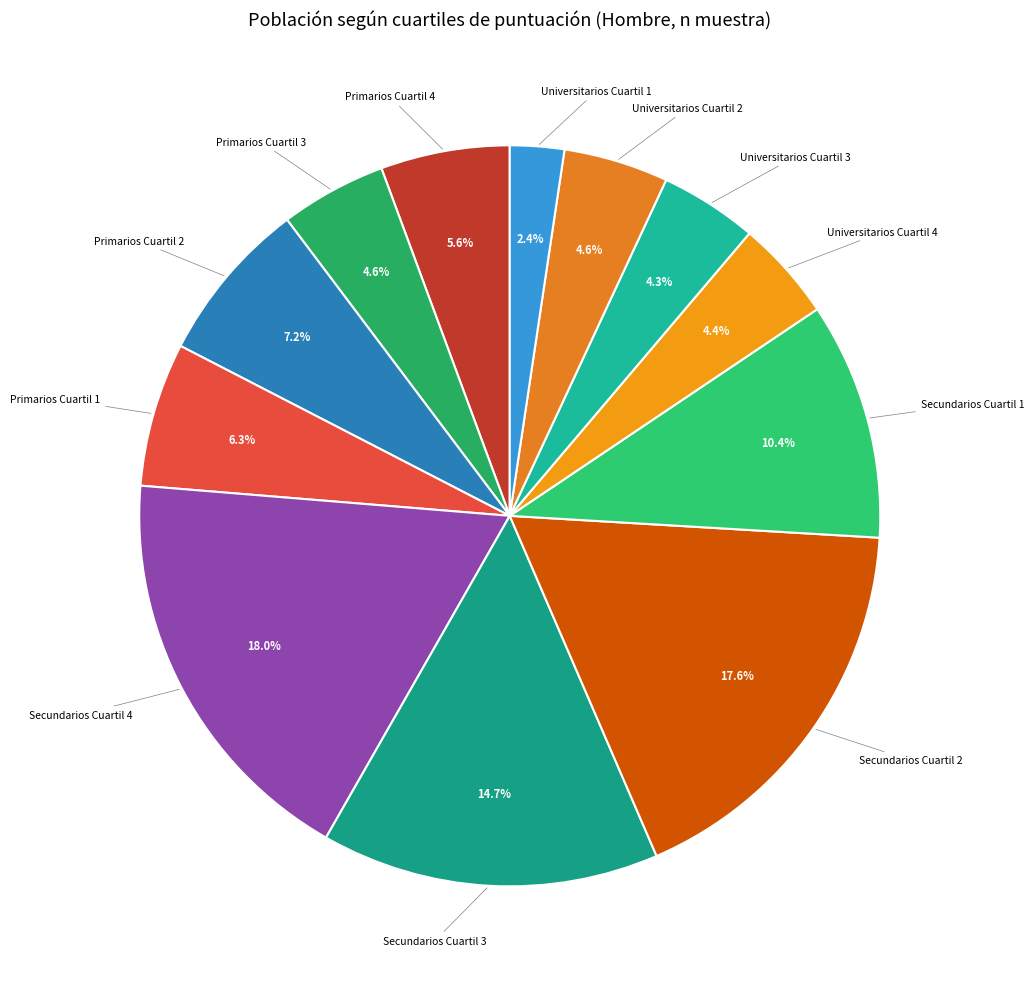

Count the number of slices in the pie.

12